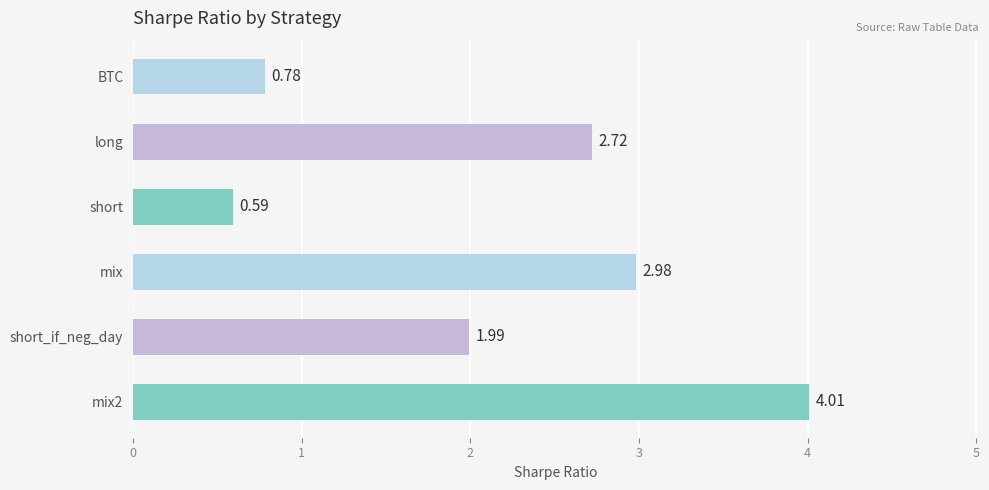

Rank the categories by value from highest to lowest.

mix2, mix, long, short_if_neg_day, BTC, short